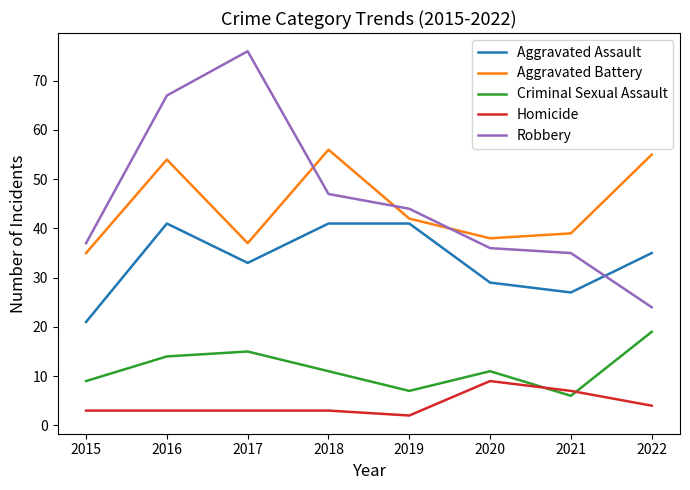

Reading right to left, transcribe all the data shown in this chart.

Aggravated Assault: 35	27	29	41	41	33	41	21
Aggravated Battery: 55	39	38	42	56	37	54	35
Criminal Sexual Assault: 19	6	11	7	11	15	14	9
Homicide: 4	7	9	2	3	3	3	3
Robbery: 24	35	36	44	47	76	67	37